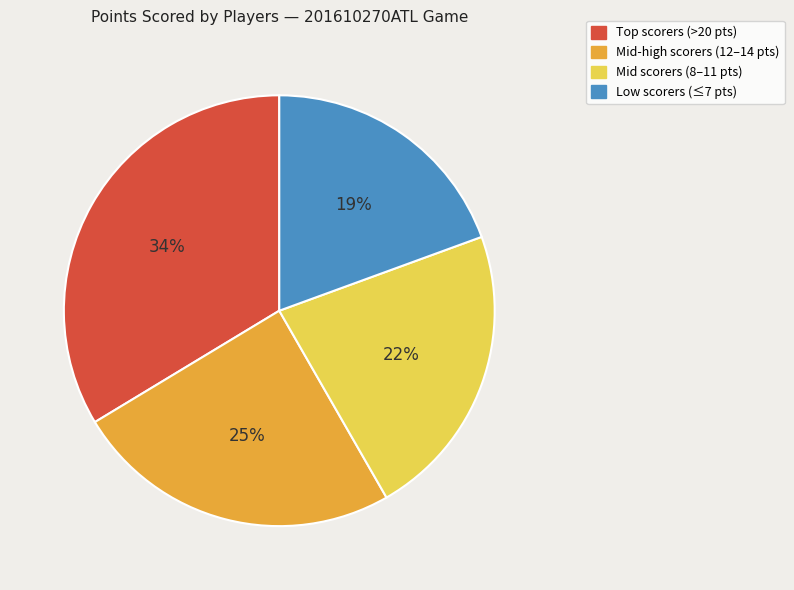

How many segments does this pie chart have?

4